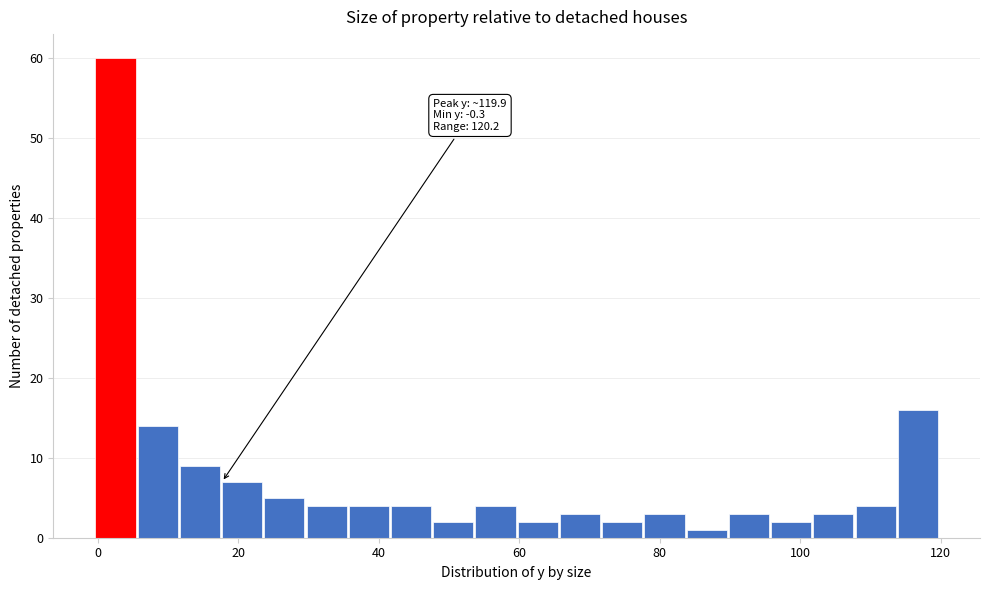

Read against the x-axis, roughly where is the centre of the tallest bar?

2